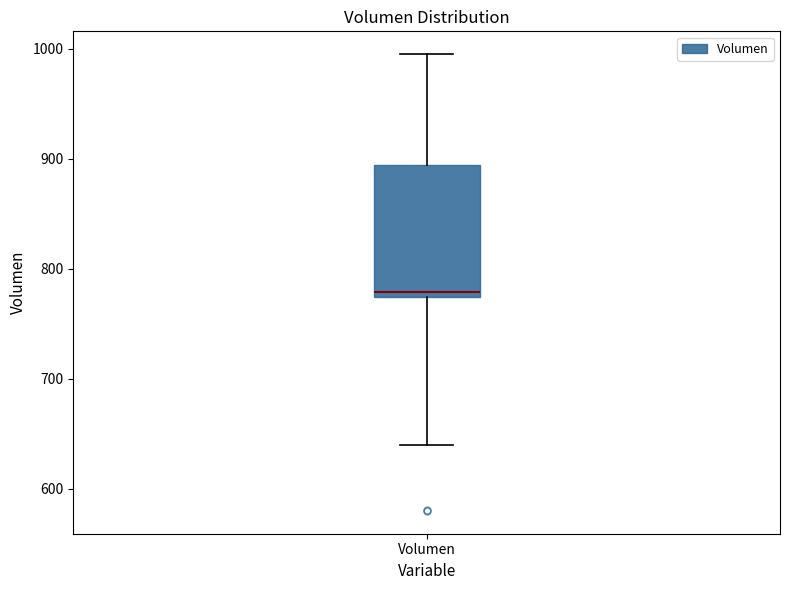

Transcribe this box plot: give where the median line is, the range the box spans, and where the two whiskers end, as read against the y-axis. The values are not printed on the chart, so give them approximately, as read against the axis.

median 780, box 770 to 890, whiskers 640 to 1000